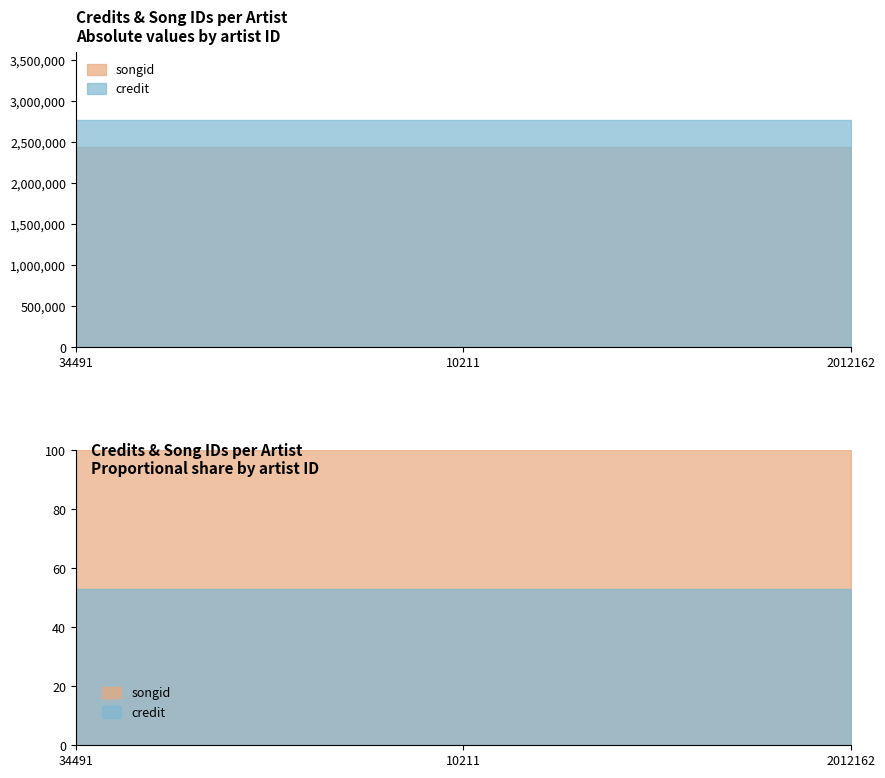

What is the lowest value of the credit series?

2763042